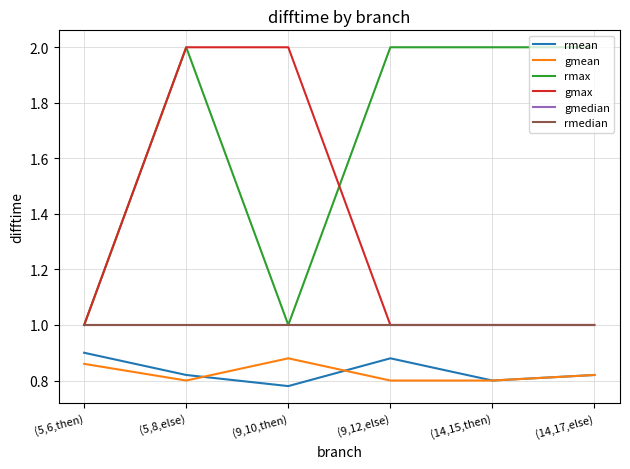

Where do rmax and gmax first cross each other?

(9,10,then) and (9,12,else)